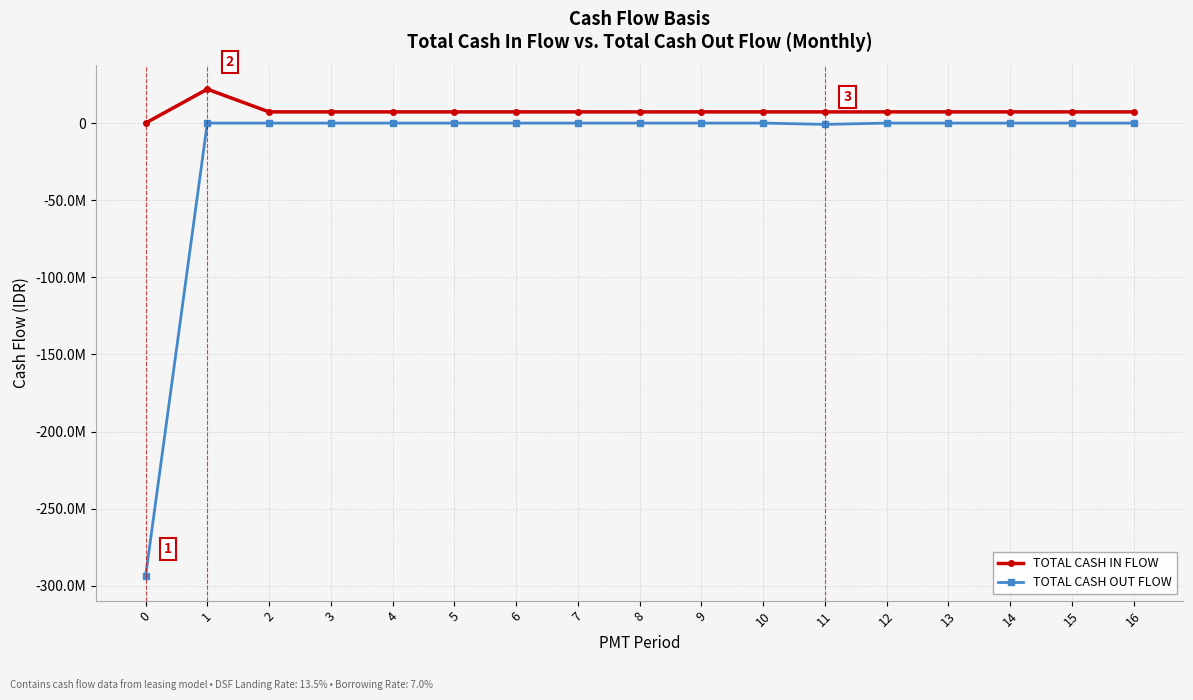

At which category is the sum across all series the highest?

1